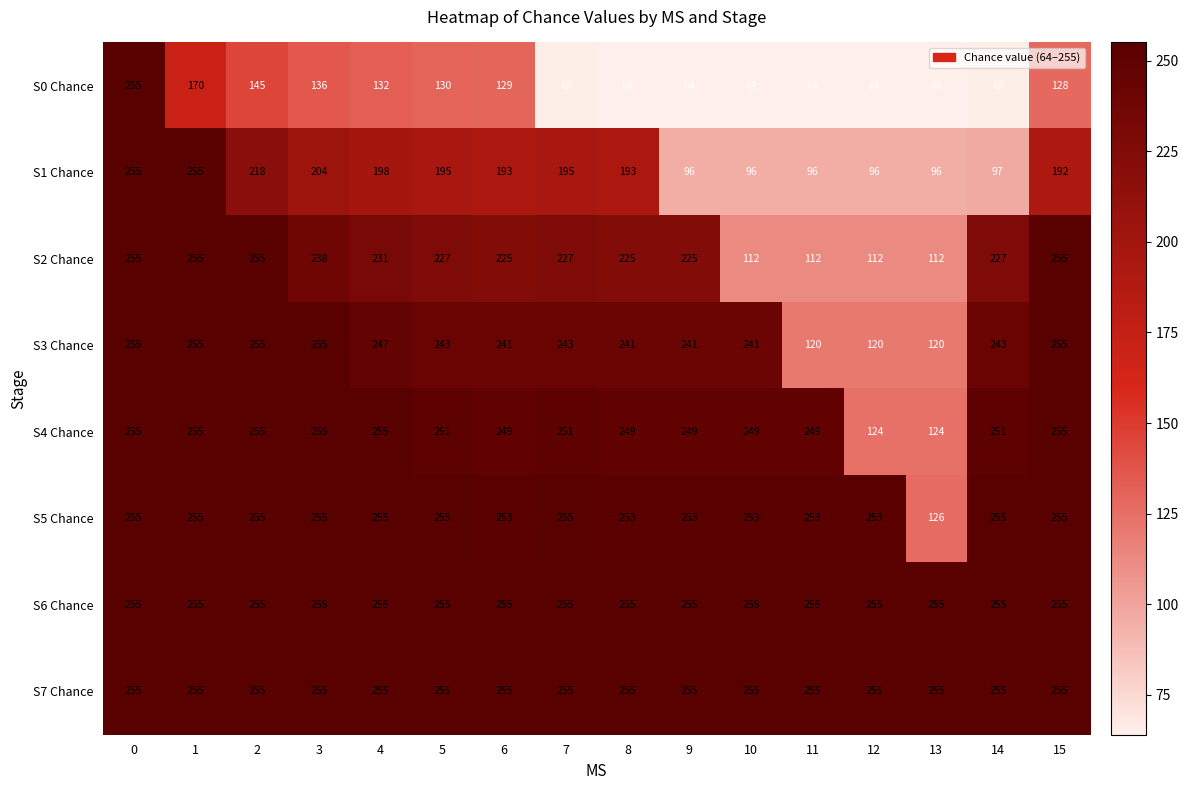

How many series are shown in this chart?

8